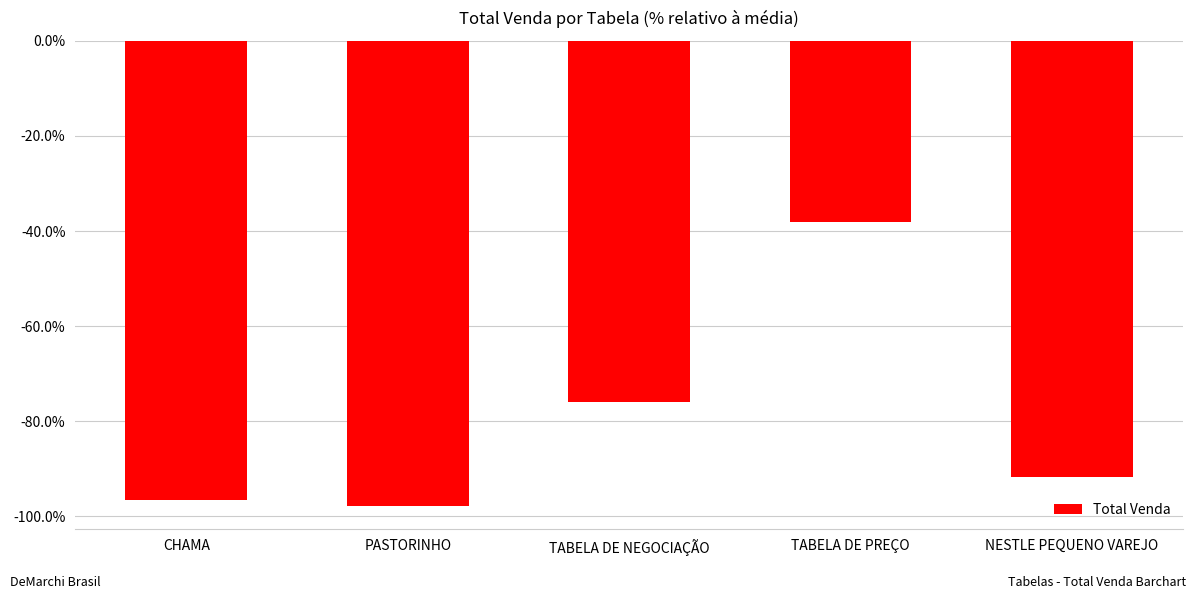

Reading left to right, list all the values displayed in this chart.

-96.5	-97.8	-75.9	-38.0	-91.7